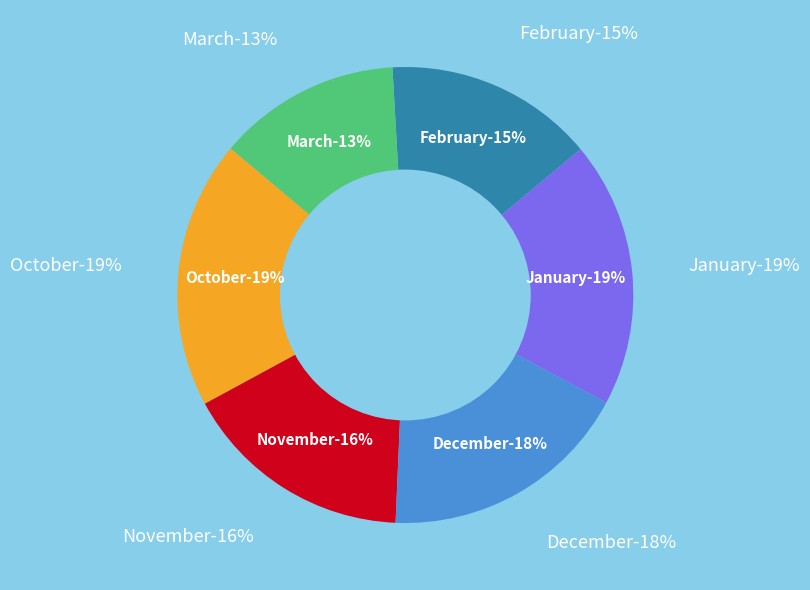

Which slice is the largest?

October